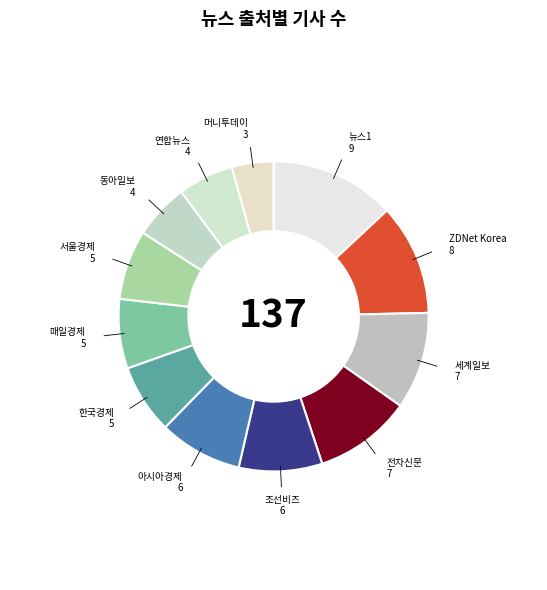

Which category has the smallest portion of the pie?

머니투데이